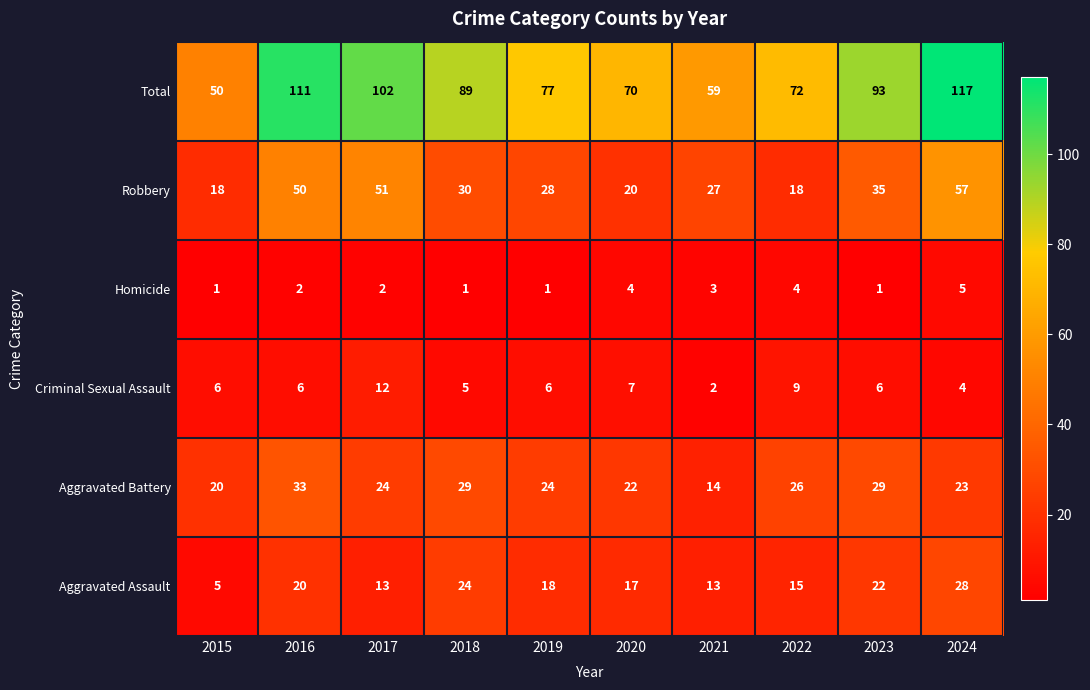

The Total series shows 111 at 2016. True or false?

True